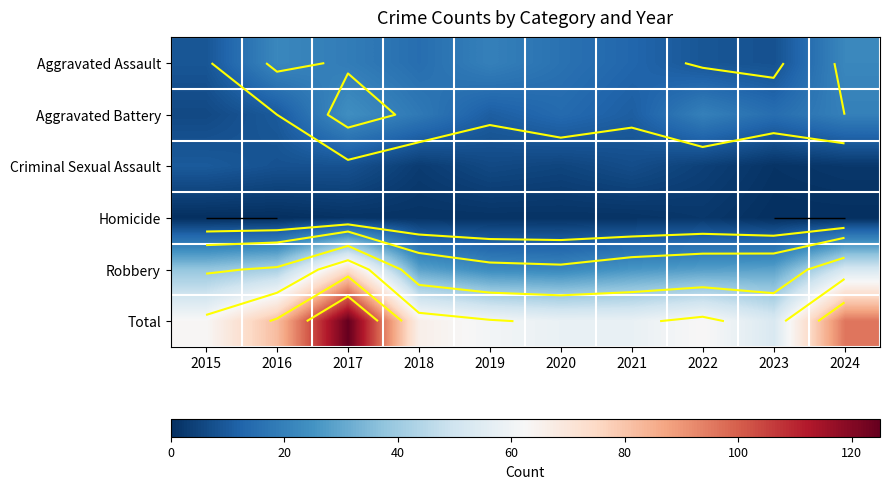

What is the difference between the Aggravated Assault values at 2023 and 2016?

14